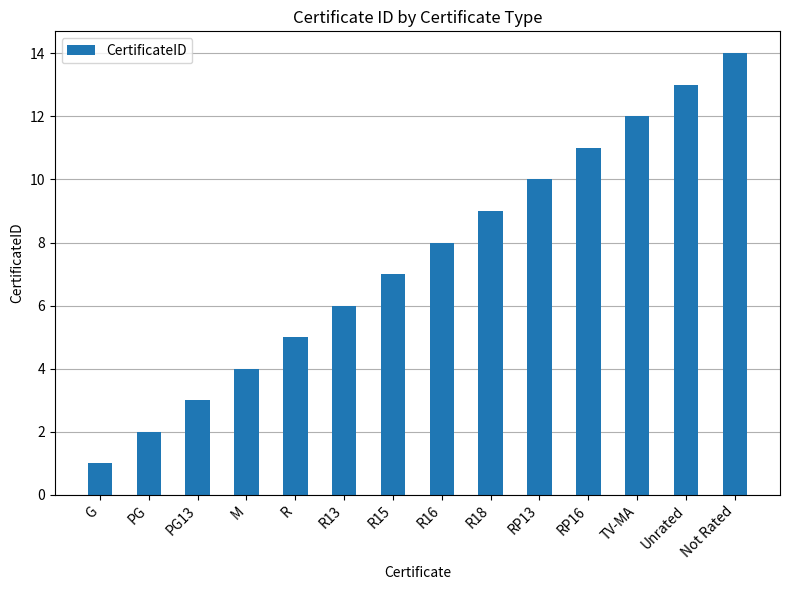

List the labels in order of value, smallest first.

G, PG, PG13, M, R, R13, R15, R16, R18, RP13, RP16, TV-MA, Unrated, Not Rated